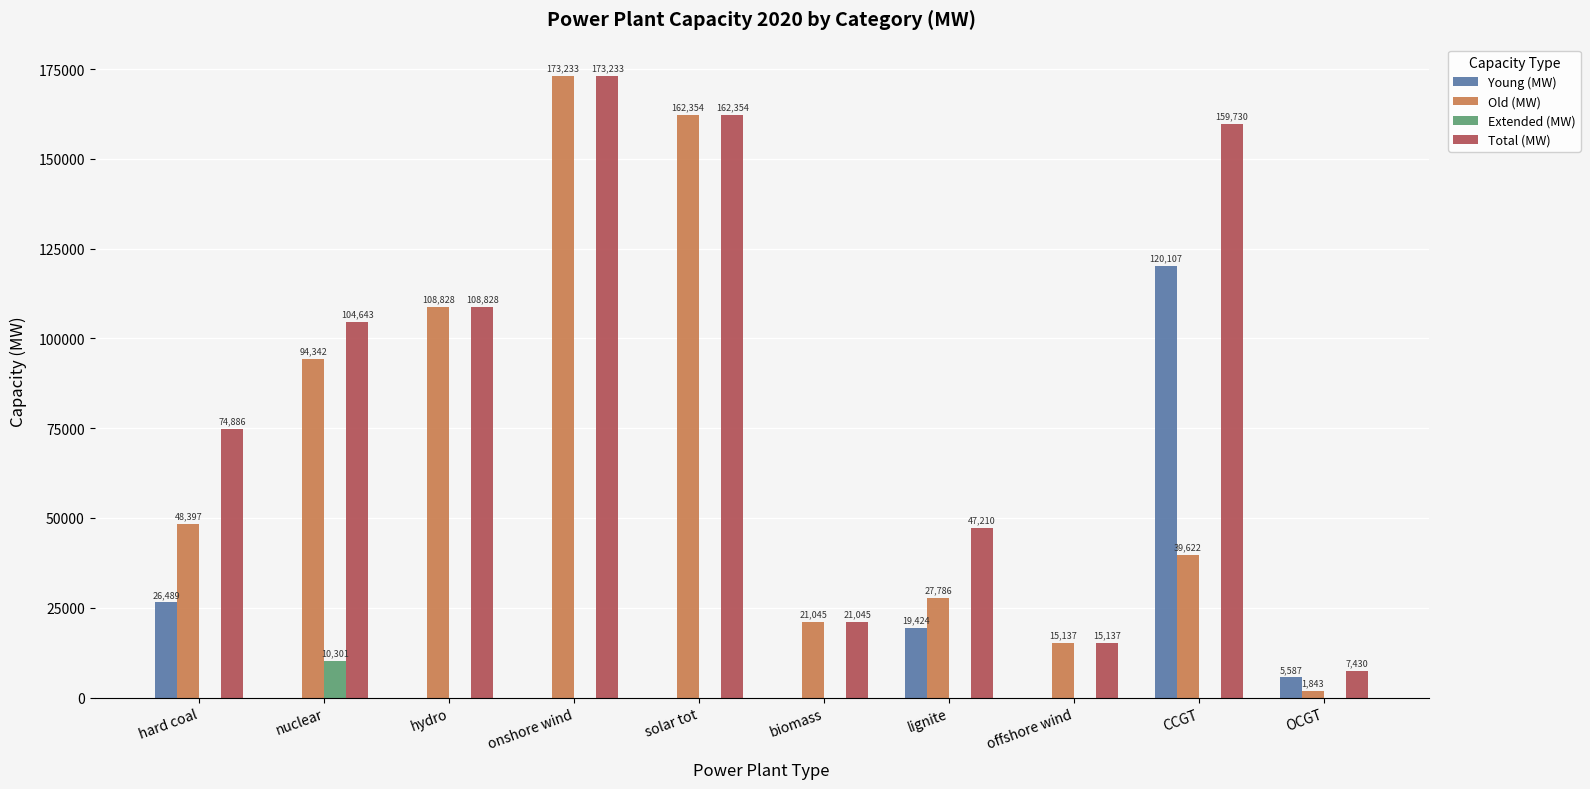

What is the maximum value for Total (MW)?

173233